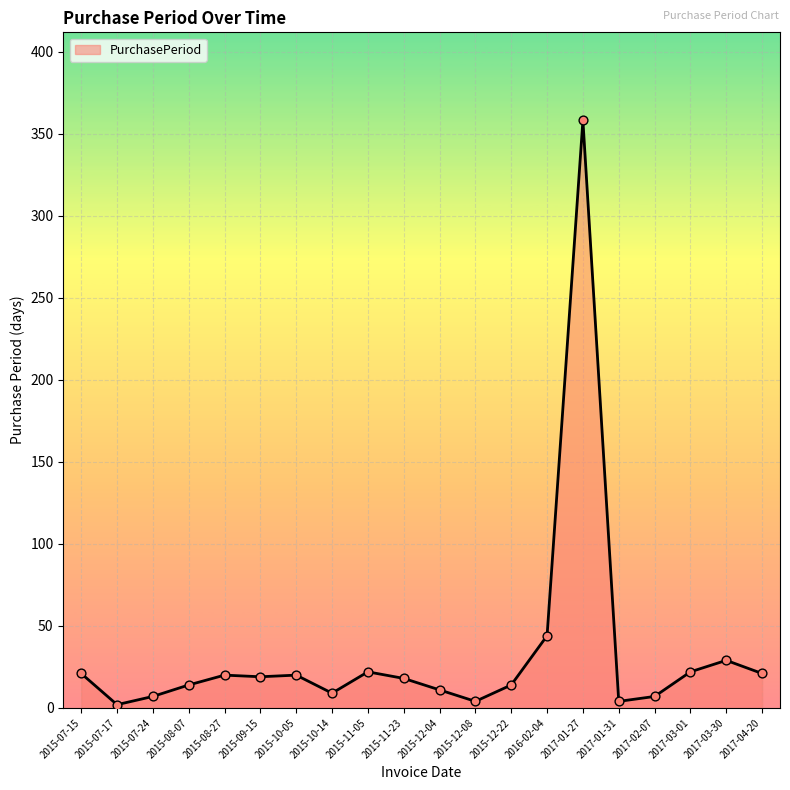

What is the ratio of the value at 2015-07-24 to the value at 2015-07-15?

0.3